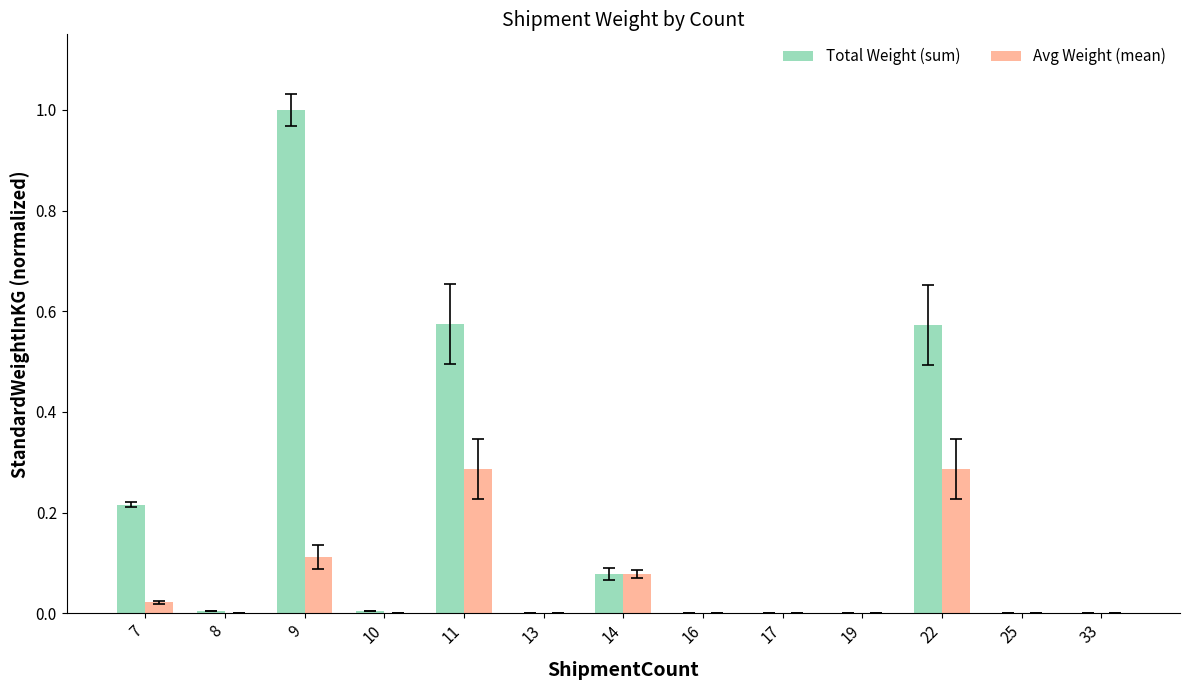

Between 14 and 16, which series saw the biggest shift?

Avg Weight (mean)